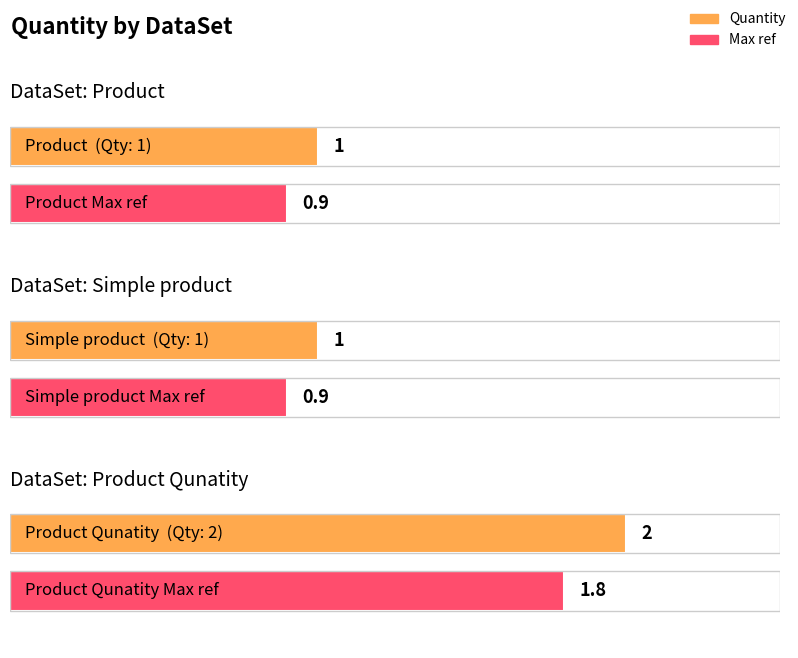

Which label corresponds to the largest value in the chart?

Product Qunatity